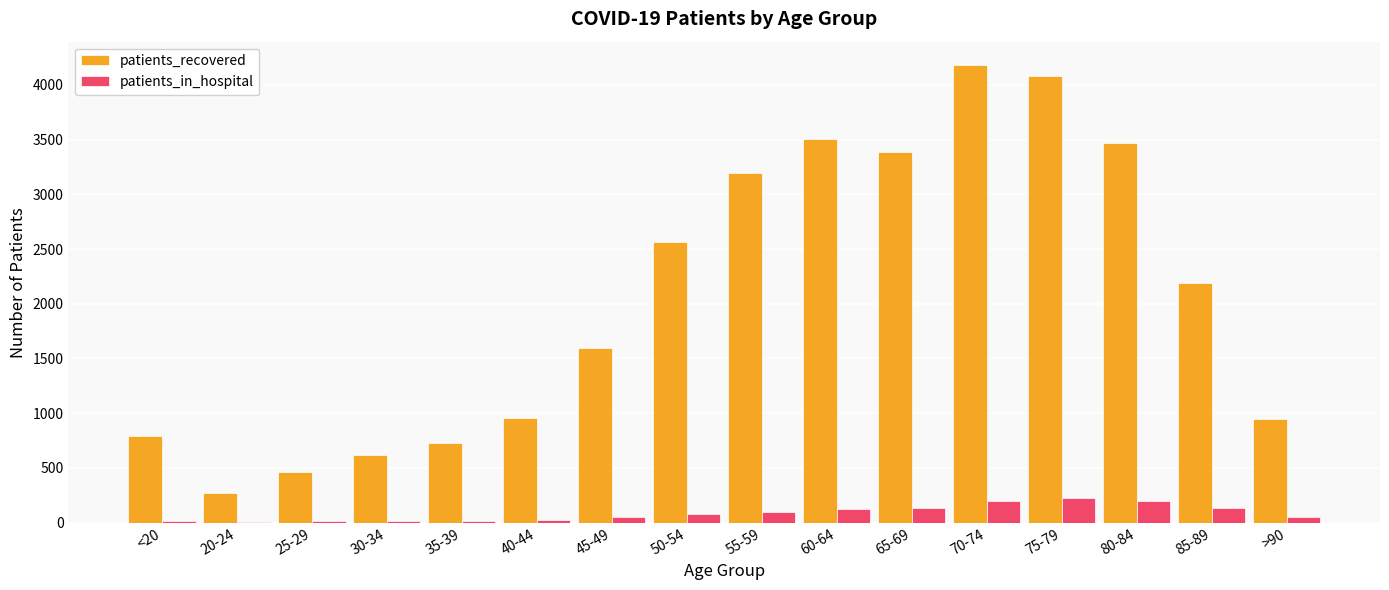

Which series changed the most between 45-49 and 65-69?

patients_recovered